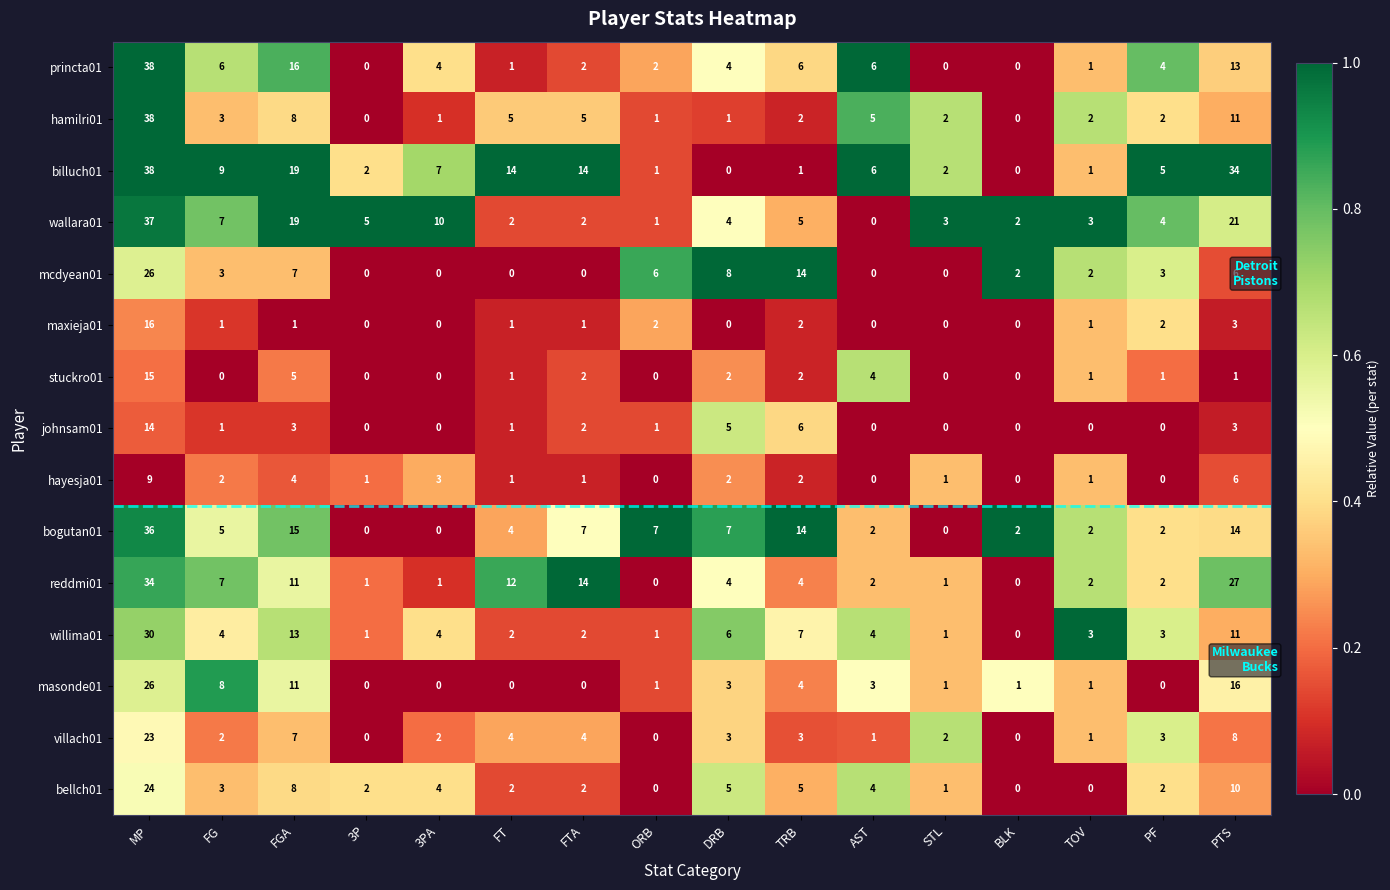

At which category is the sum across all series the highest?

MP